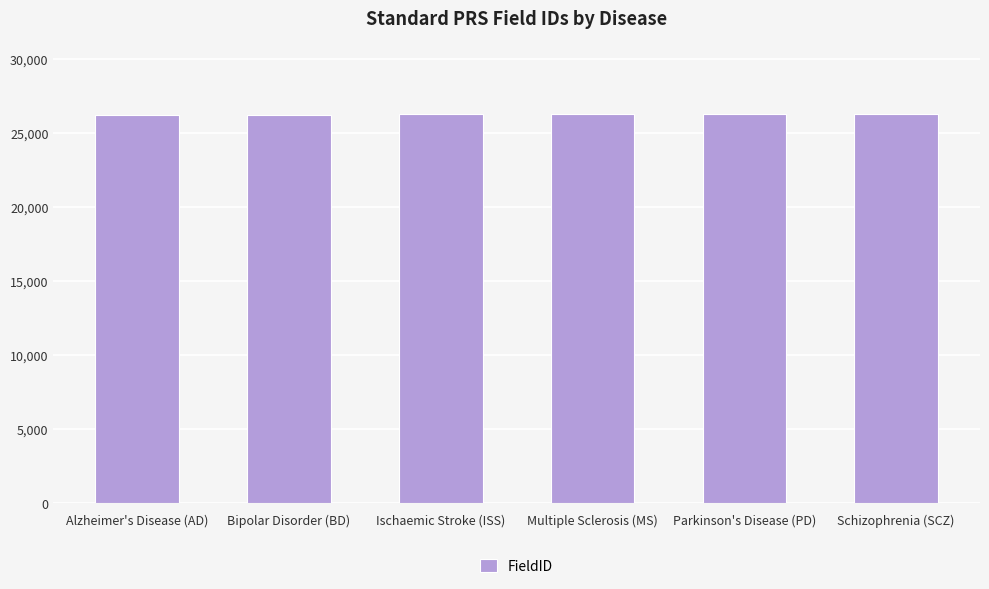

What is the difference between the values at Multiple Sclerosis (MS) and Parkinson's Disease (PD)?

6